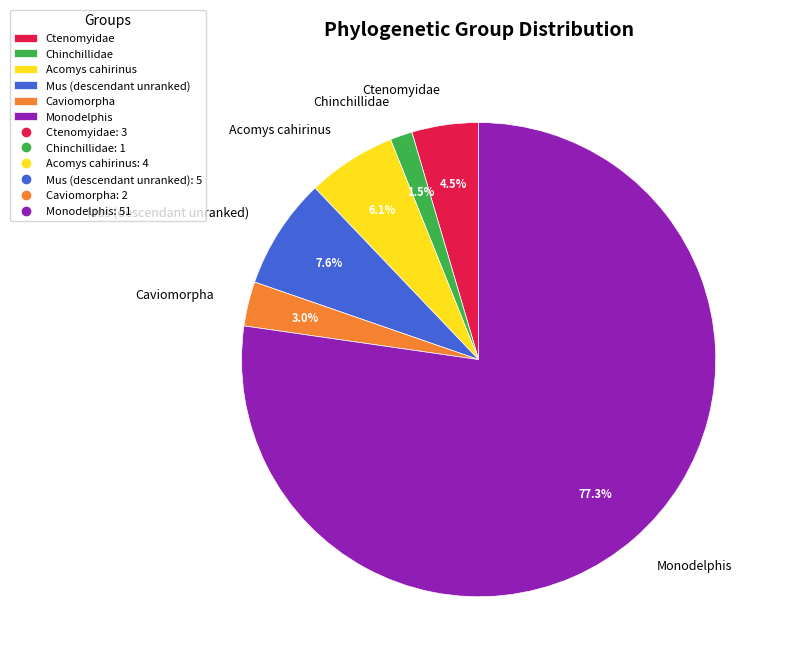

Is there a majority slice in this chart?

Yes